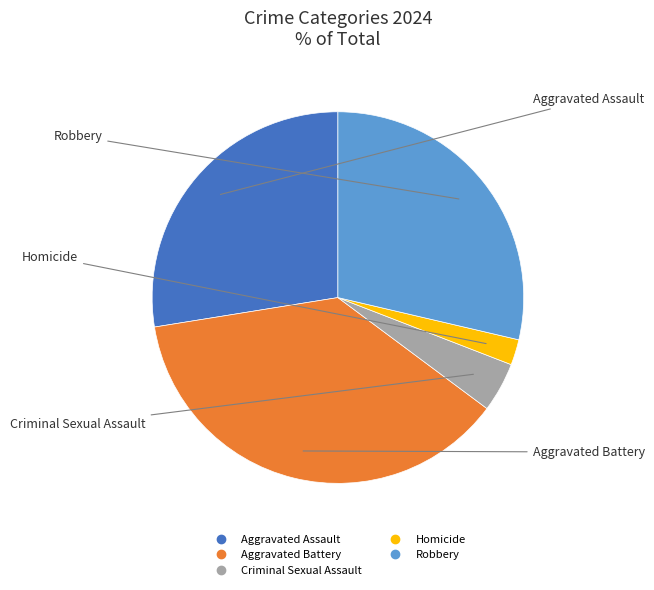

What is the ratio of the value at Homicide to the value at Criminal Sexual Assault?

0.5